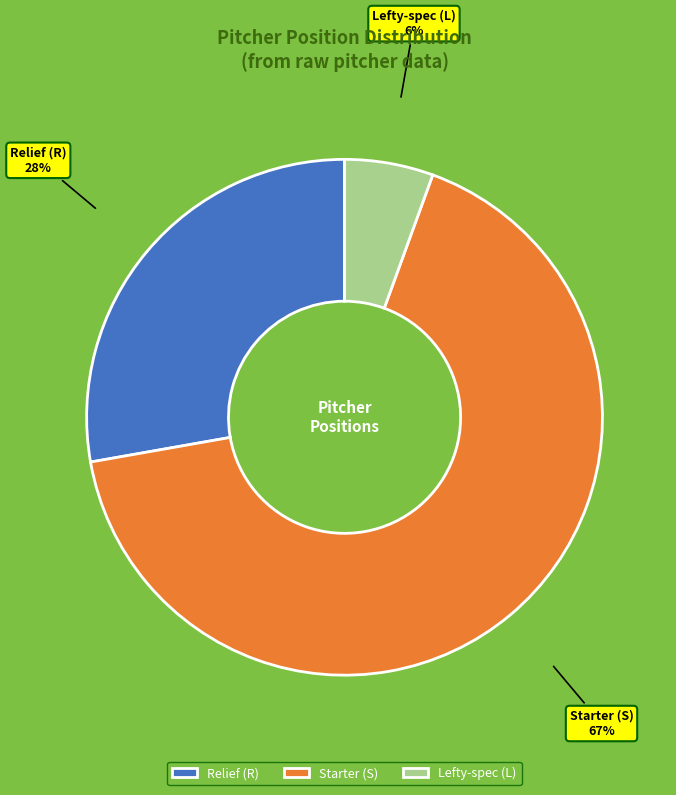

How many segments does this pie chart have?

3